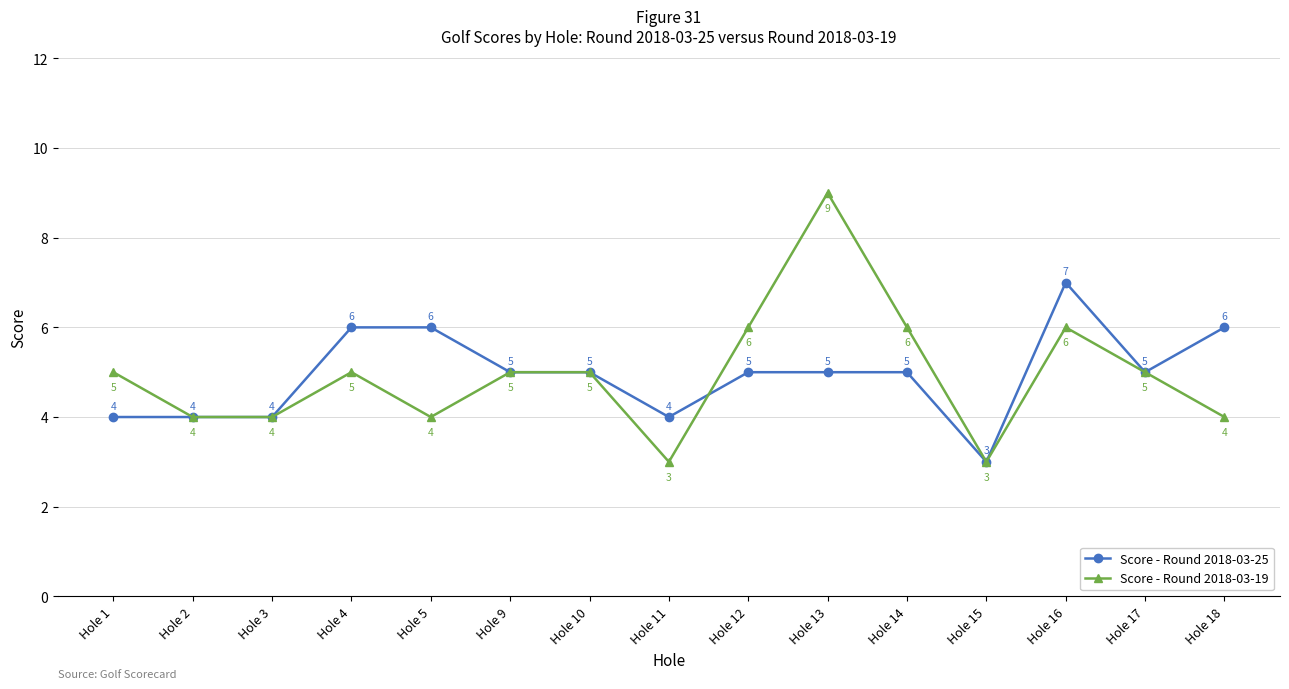

Reading left to right, extract all data points from this chart.

Score - Round 2018-03-25: 4	4	4	6	6	5	5	4	5	5	5	3	7	5	6
Score - Round 2018-03-19: 5	4	4	5	4	5	5	3	6	9	6	3	6	5	4